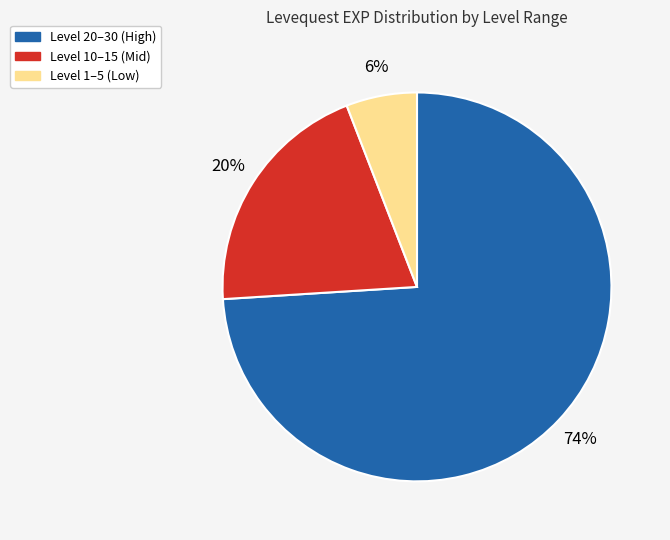

Is there any slice that represents more than half of the pie?

Yes